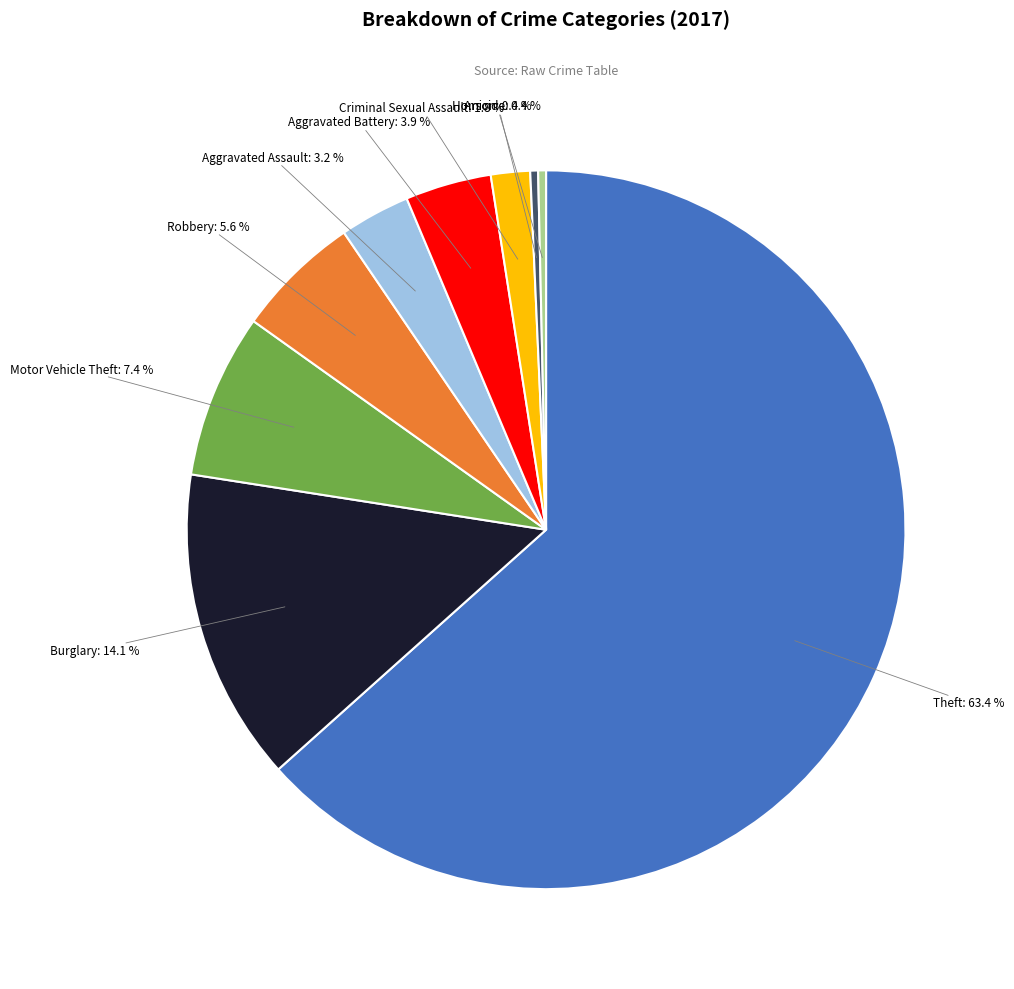

Which category accounts for the majority?

Theft